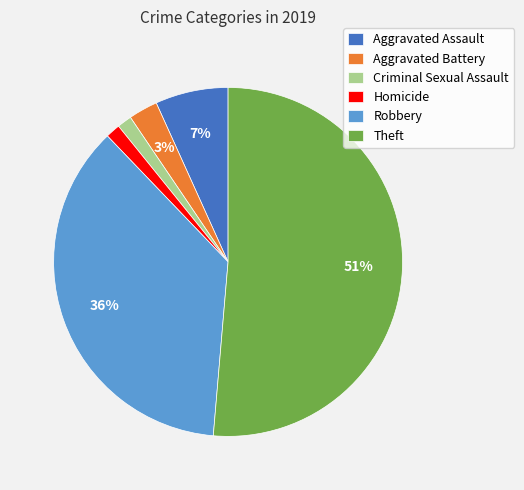

Is the sum of Criminal Sexual Assault and Homicide greater than half?

No